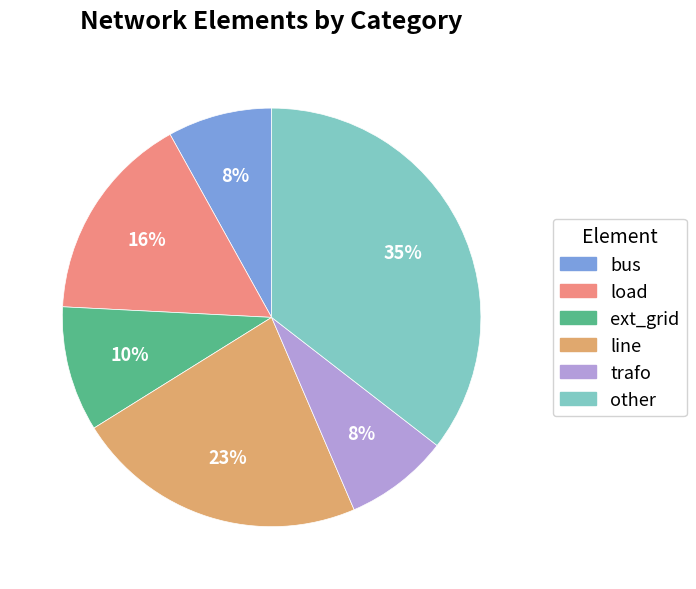

True or false: ext_grid accounts for 1% of the total.

False